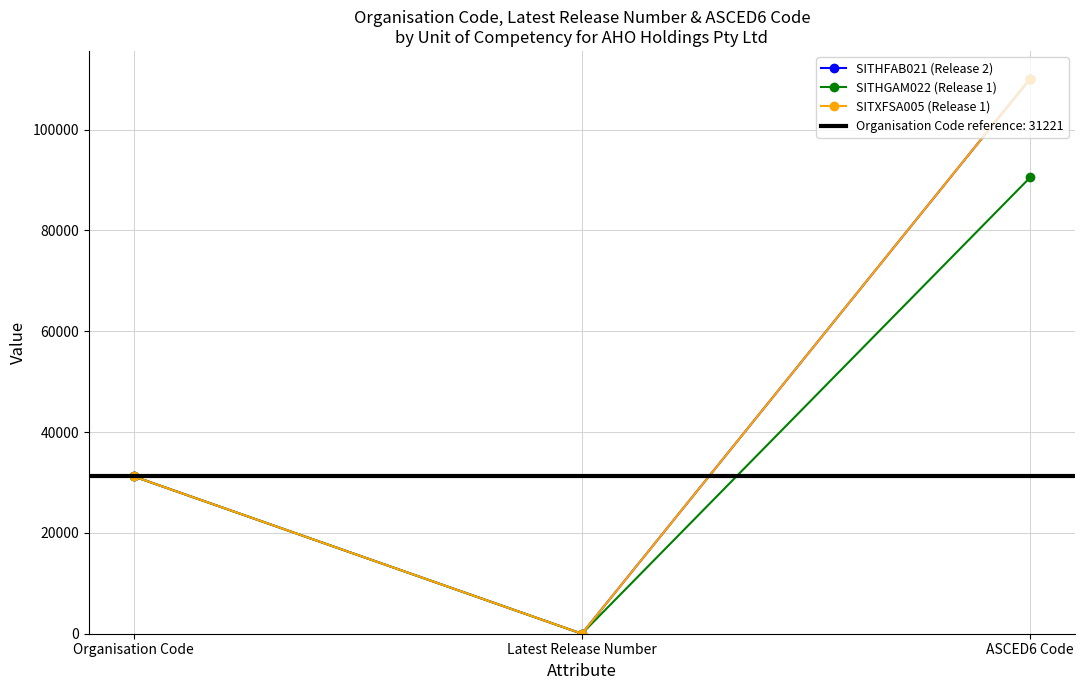

At which label does SITHGAM022 (Release 1) reach its minimum?

Latest Release Number